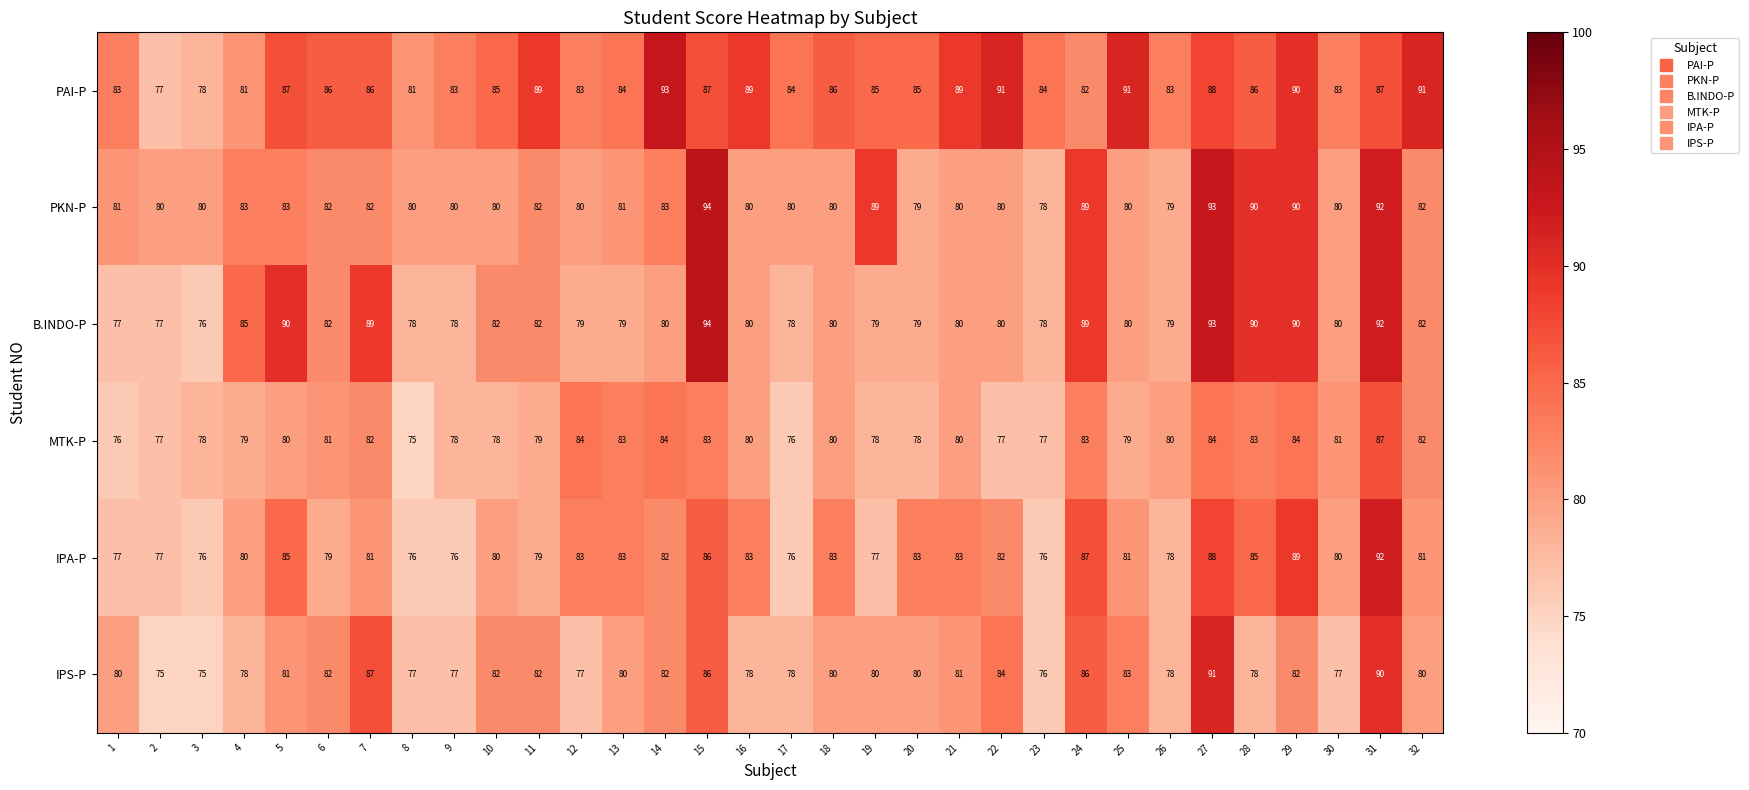

What is the spread (max minus min) of values at 5?

10